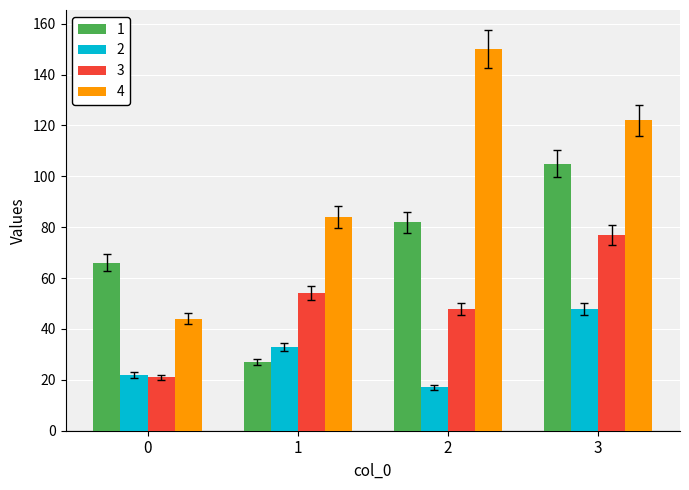

Count the number of data series in this chart.

4